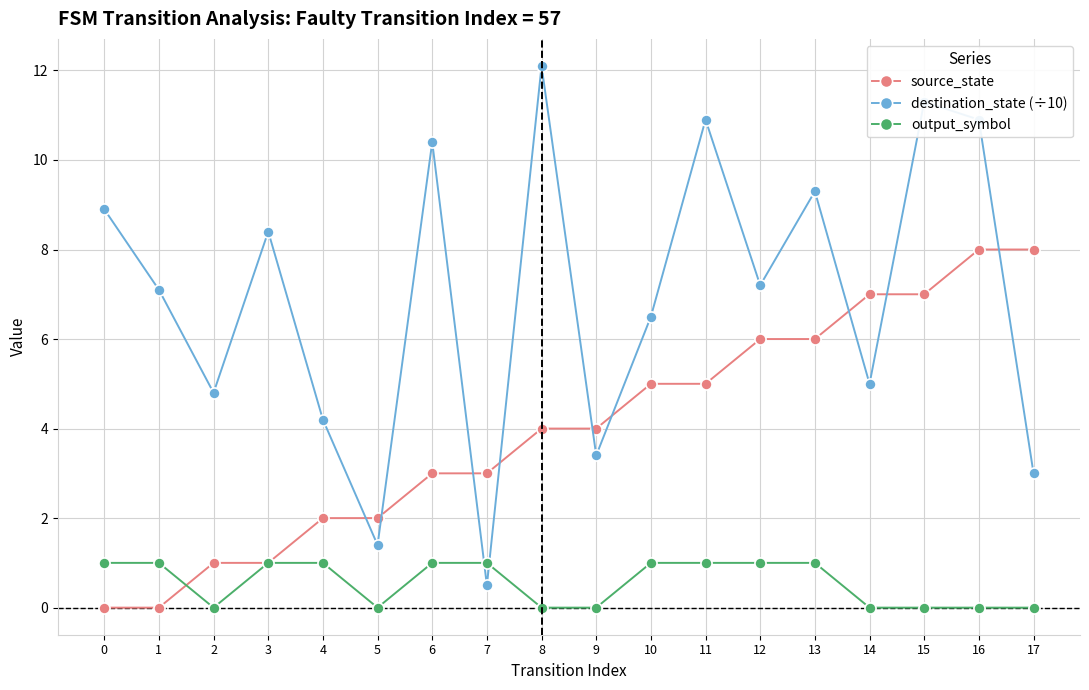

True or false: destination_state (÷10) has more than 0 interior local peaks.

True